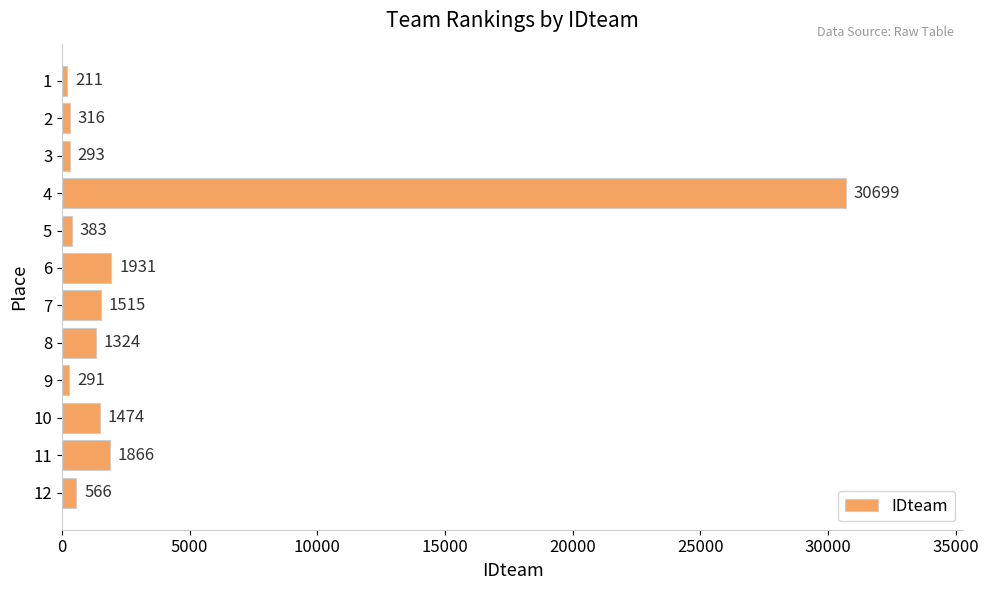

What is the value of the 7th bar from the top?

1515